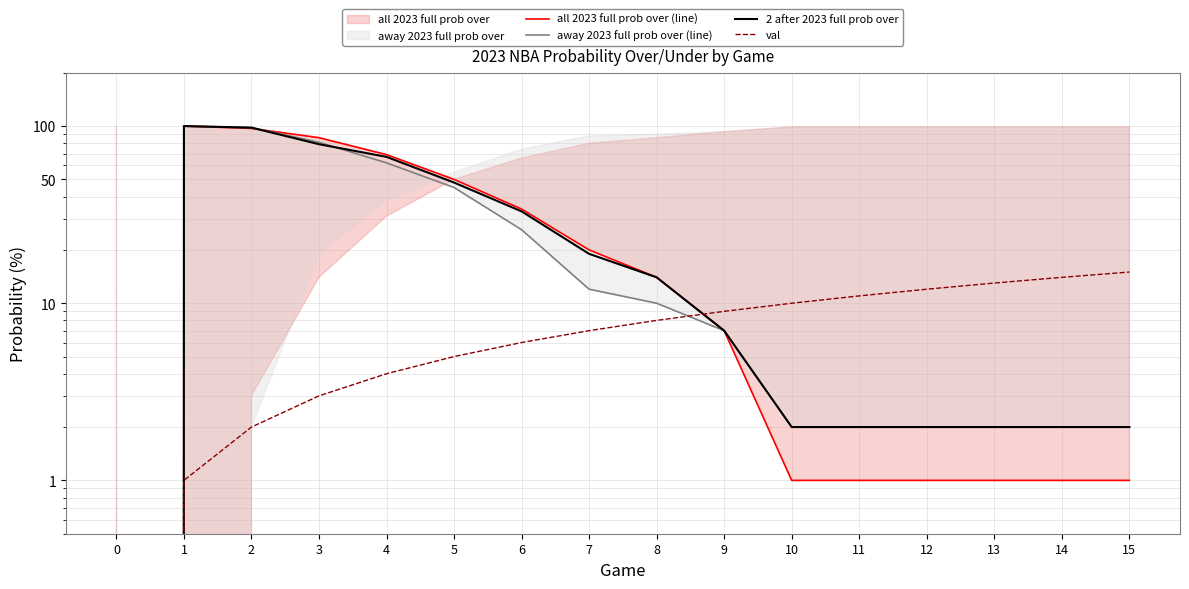

What is the difference between the maximum and minimum values in the all 2023 full prob over (line) series?

100